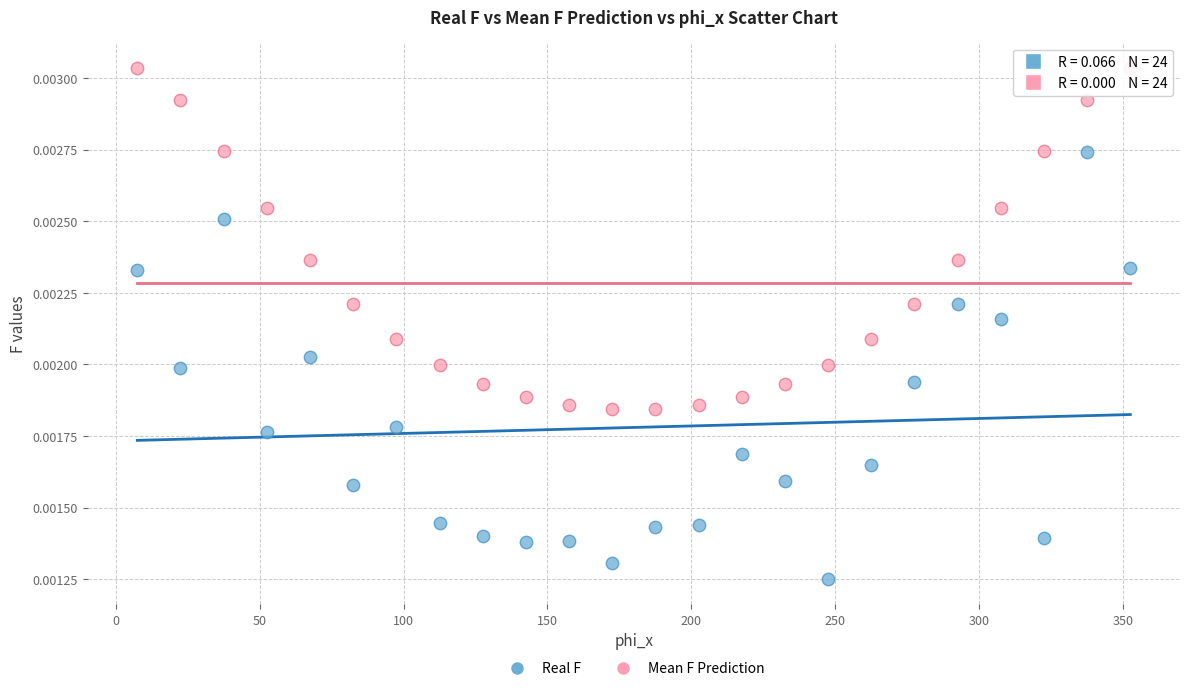

Which series has the widest spread of Y values?

Real F